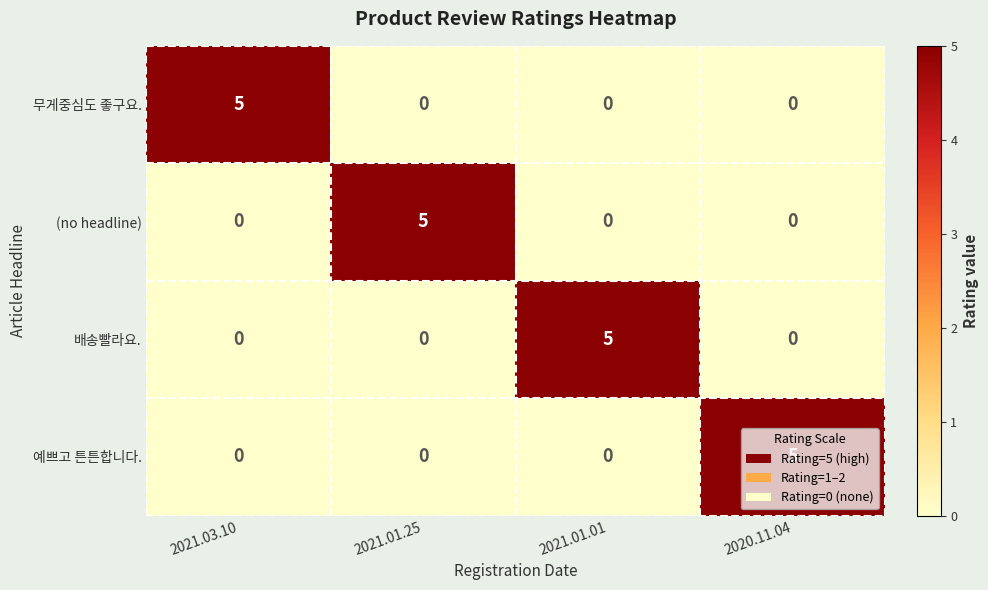

What is the greatest value displayed?

5